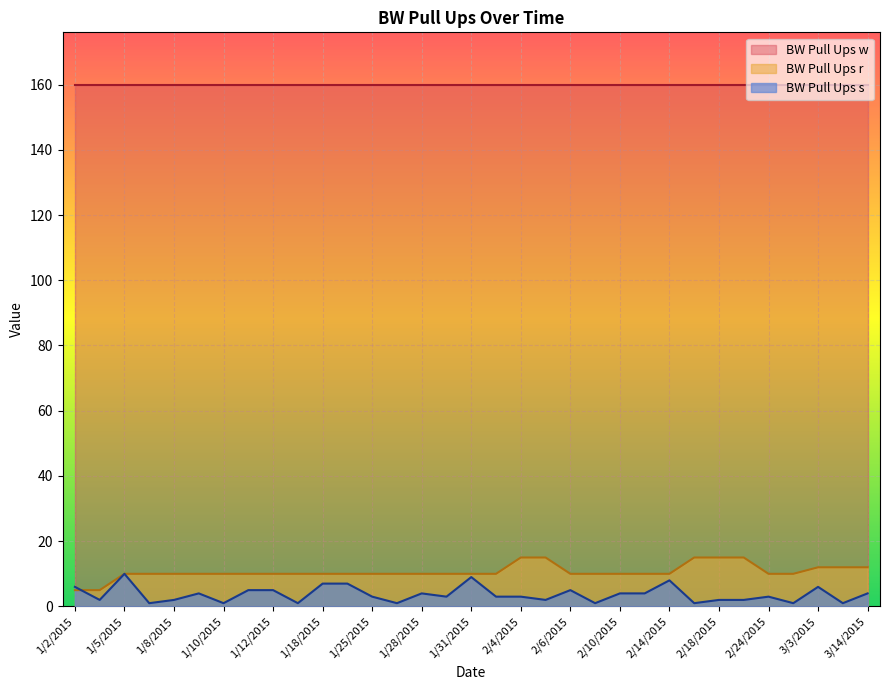

Where is BW Pull Ups s nearest to the value 5?

1/11/2015